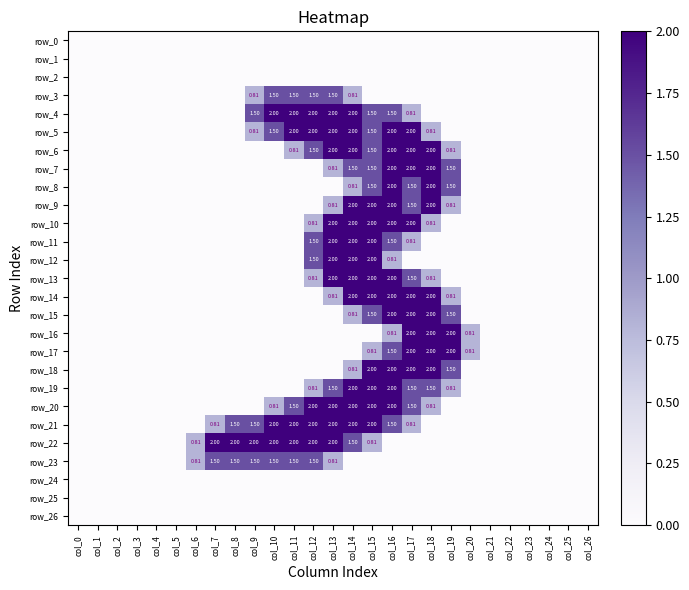

Is it true that row_5 equals 0.0 at col_19?

True